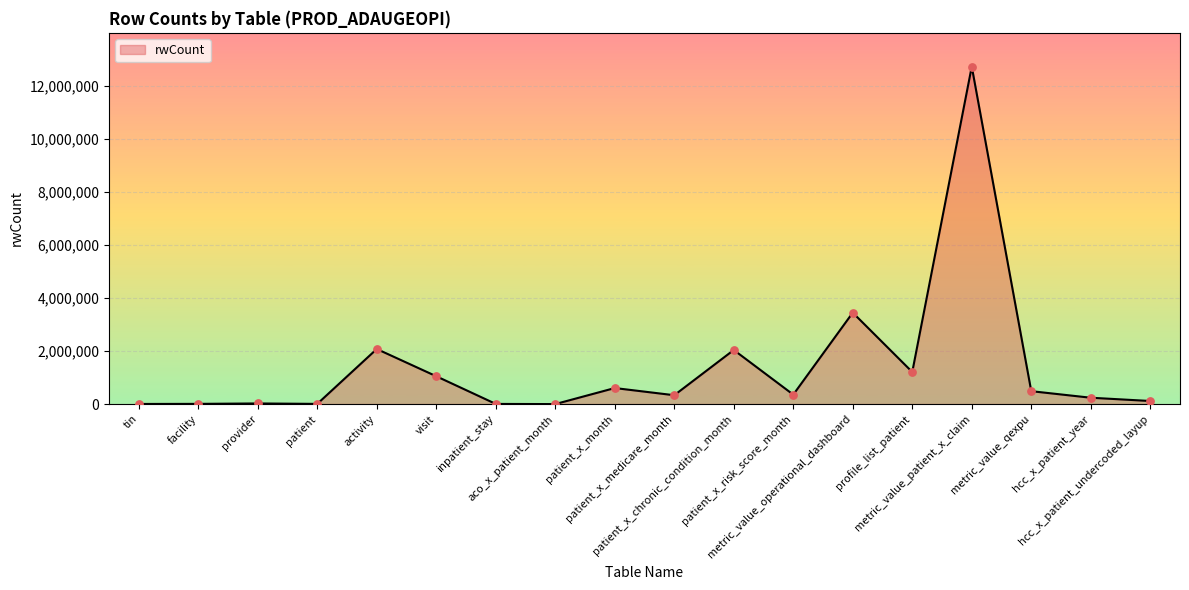

What is the change in value from metric_value_operational_dashboard to hcc_x_patient_undercoded_layup?

-3330119